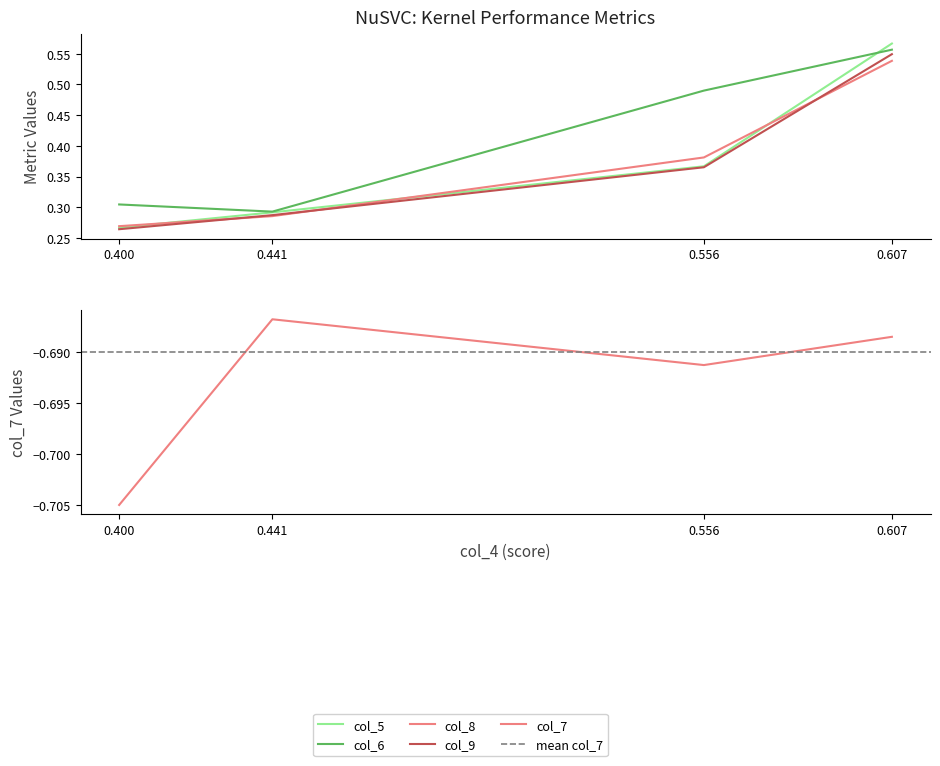

Is it true that col_5 equals 0.3 at 0.400?

False